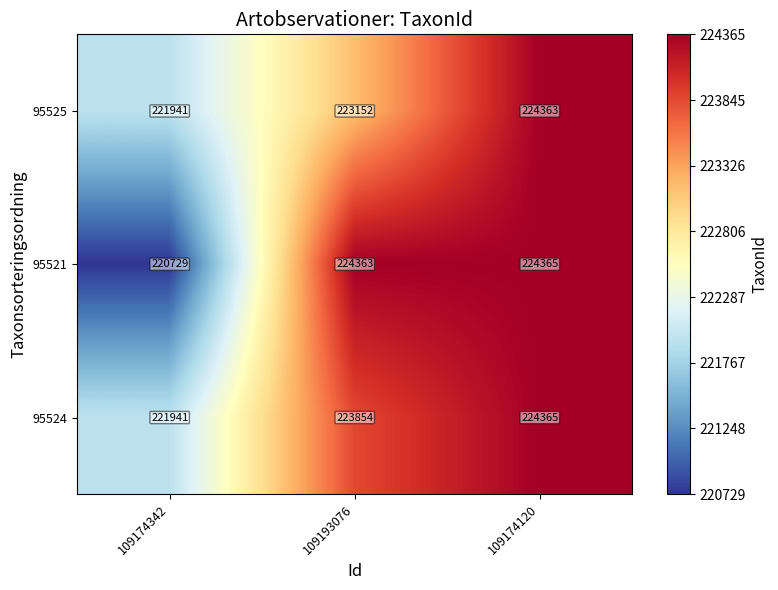

Which label corresponds to the largest value in the chart?

109174120